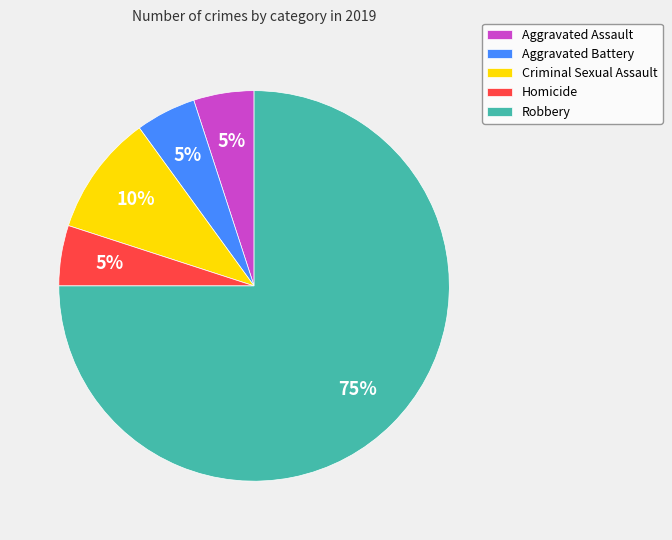

Which slice is the largest?

Robbery